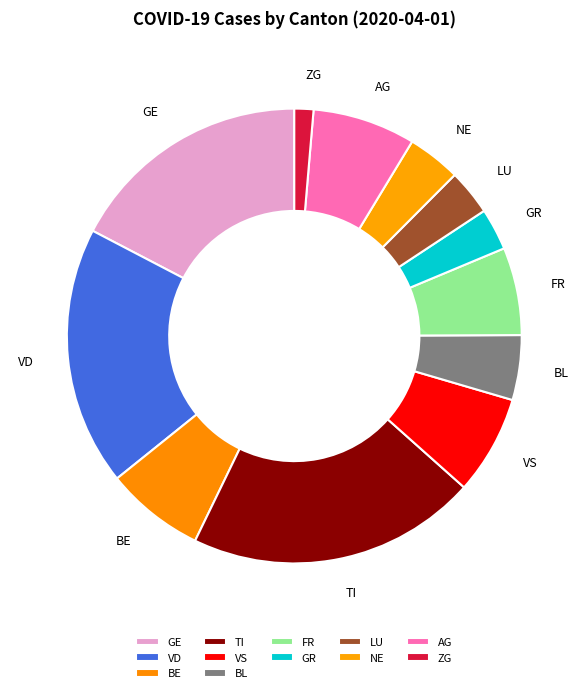

How many slices are in this pie chart?

12